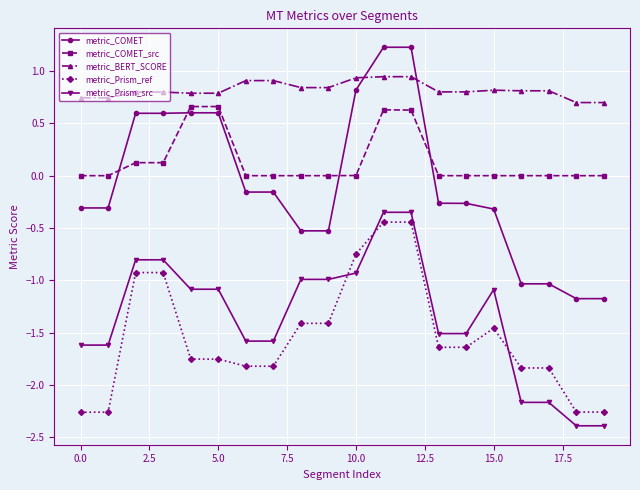

Which series has the largest range (max minus min)?

metric_COMET